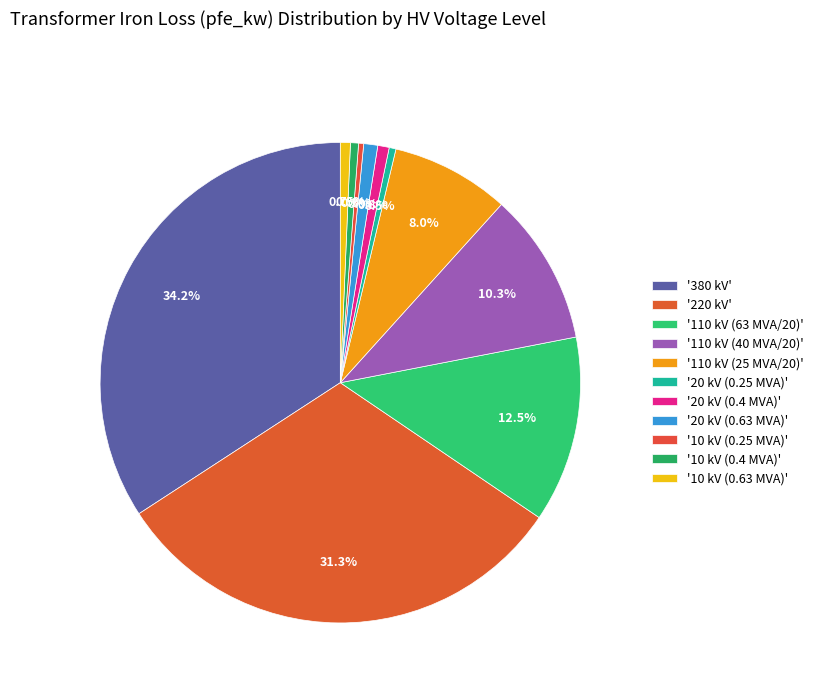

What is the smallest slice in the pie chart?

10 (0.25 MVA)